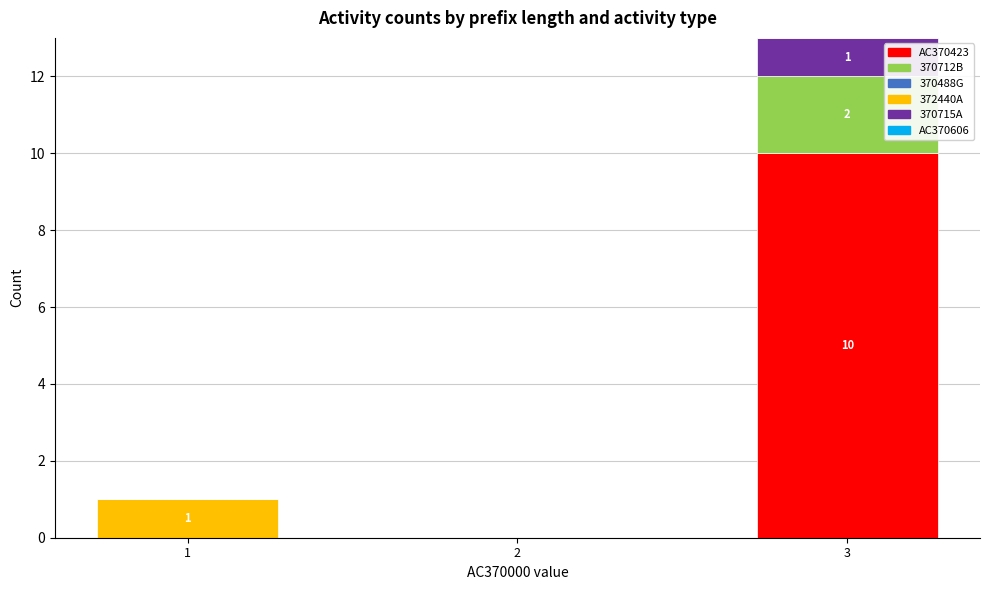

At which category is the sum across all series the highest?

3